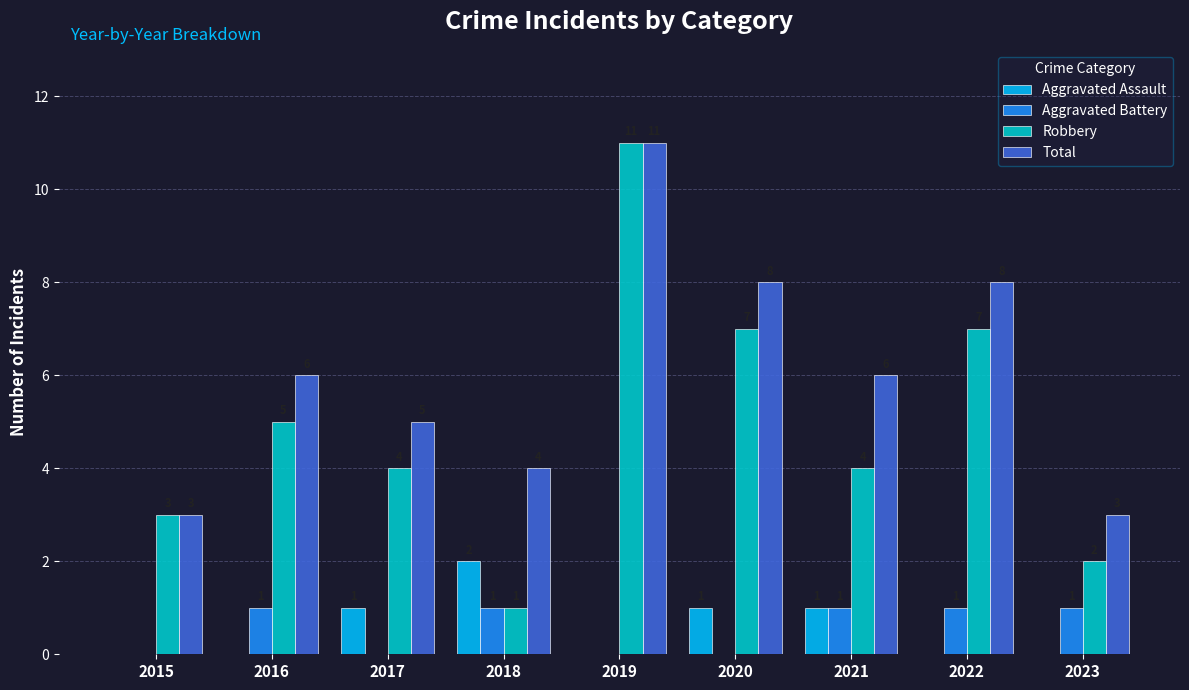

How many values in Aggravated Assault are above zero?

4